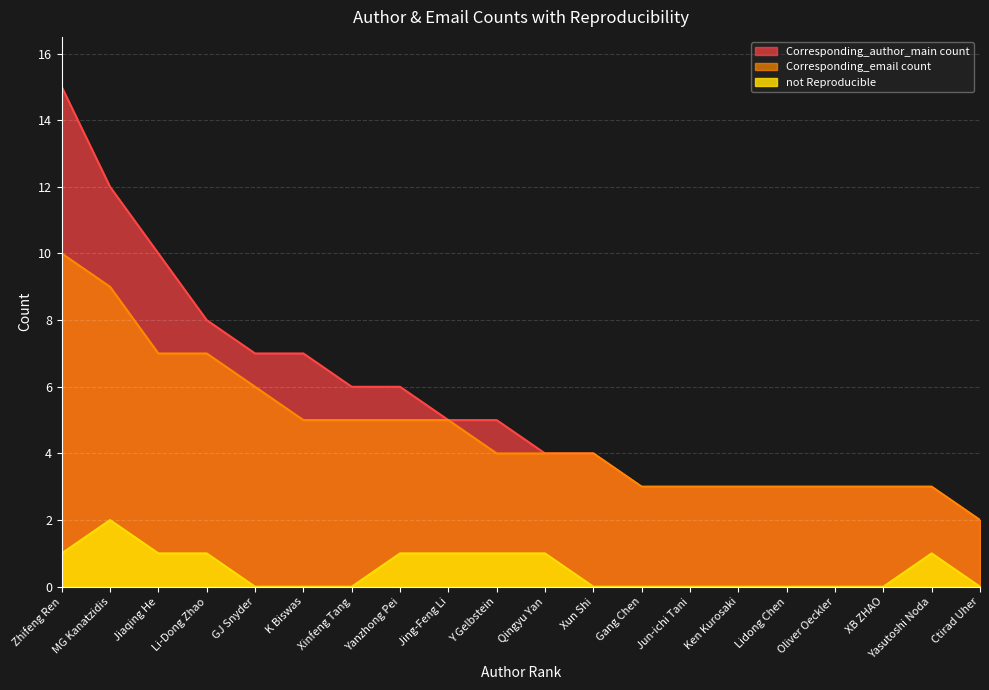

How many lines are shown in the chart?

3